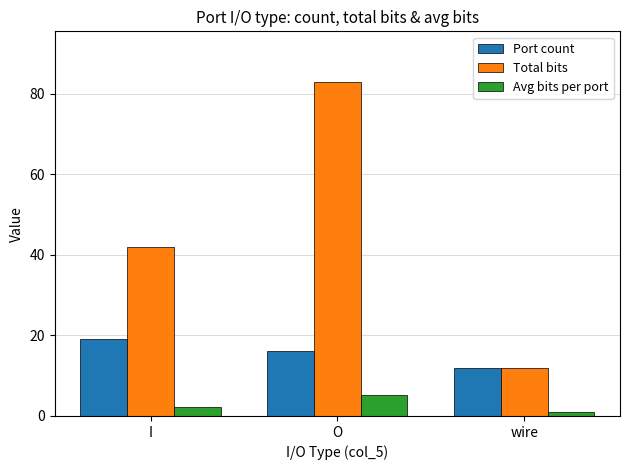

Which series has the largest range (max minus min)?

Total bits